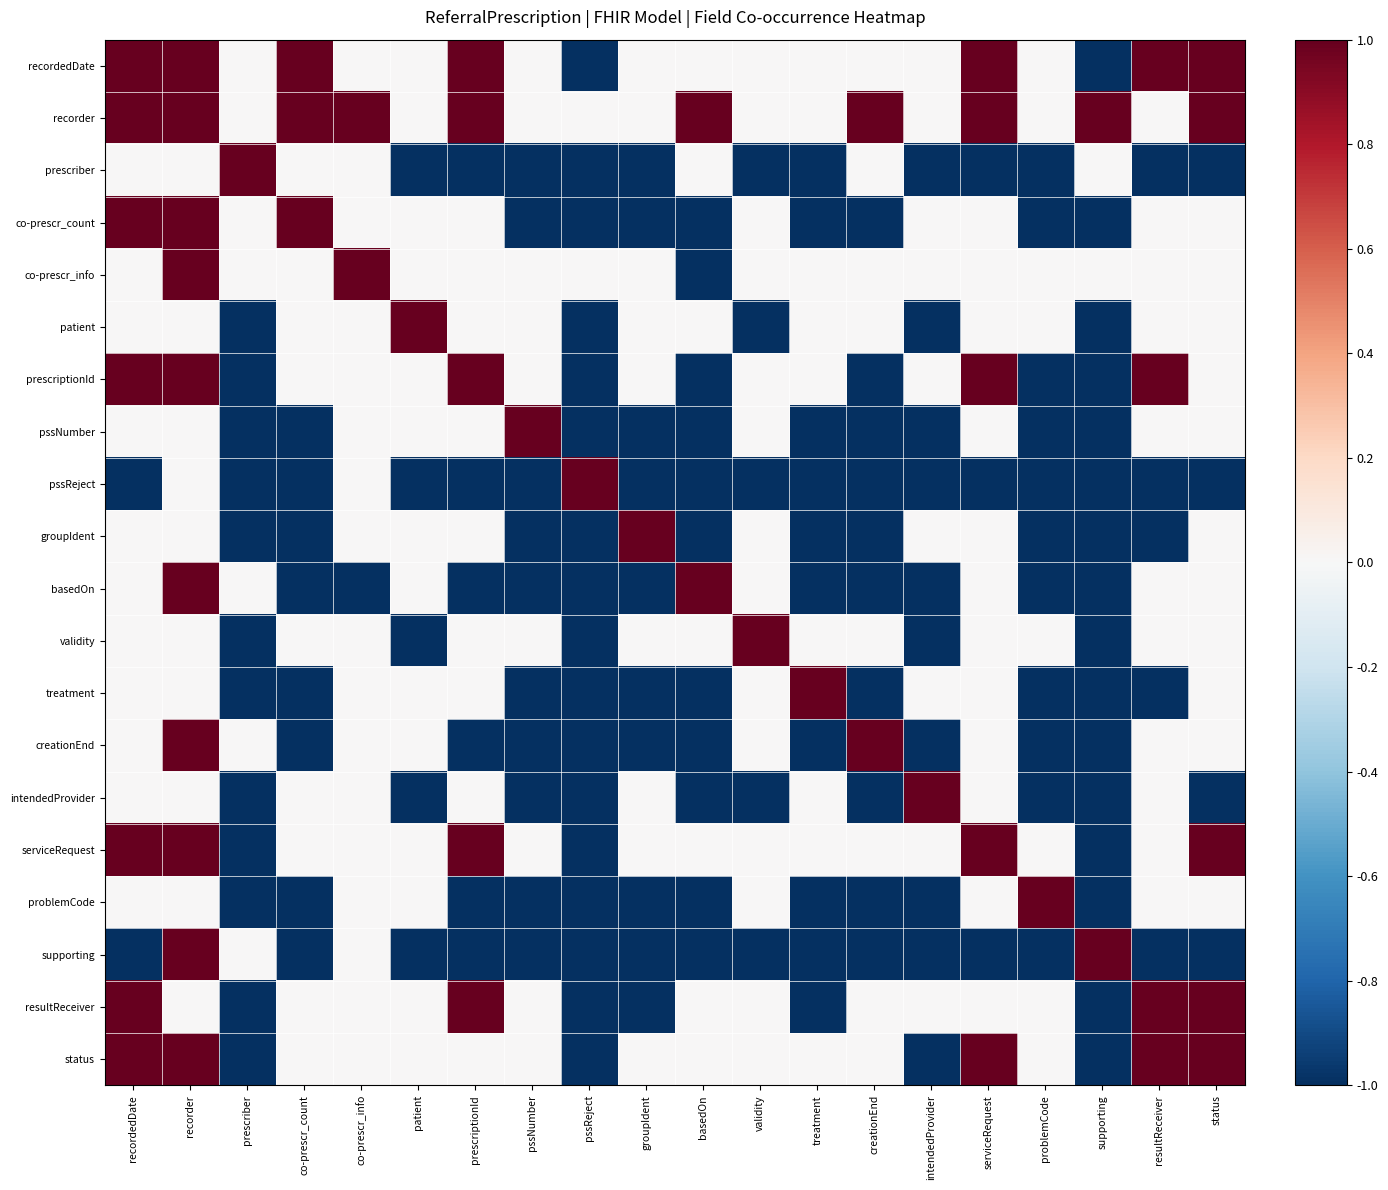

At which category does the chart reach its peak across all series?

recordedDate